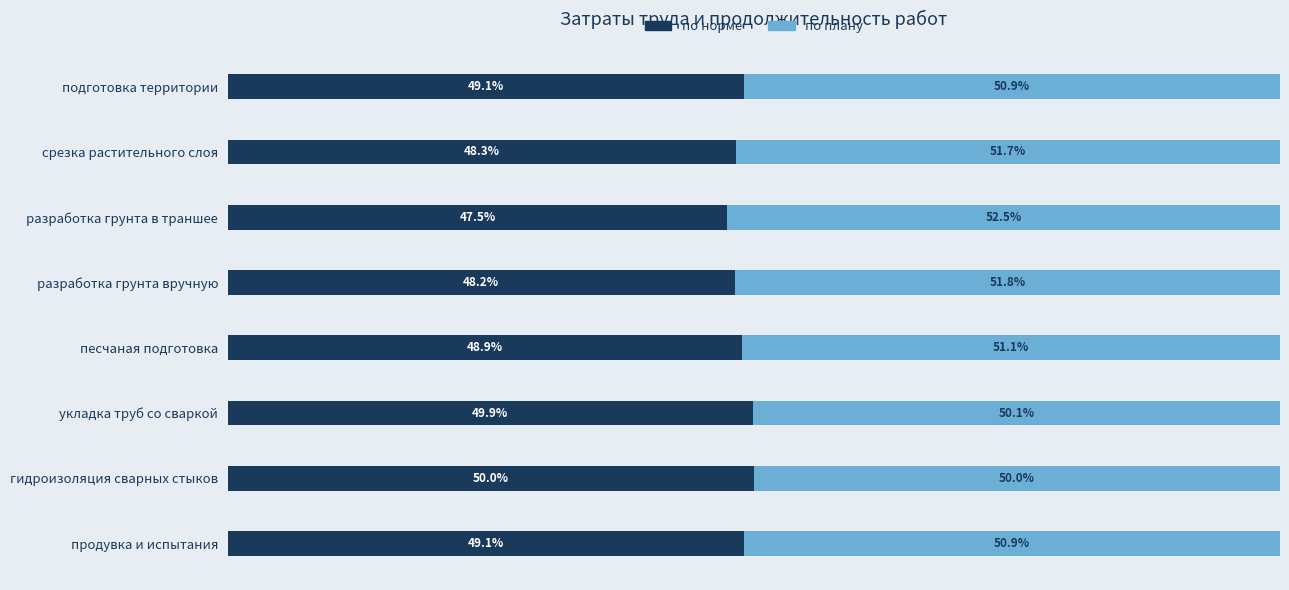

At which label does по норме reach its minimum?

разработка грунта в траншее